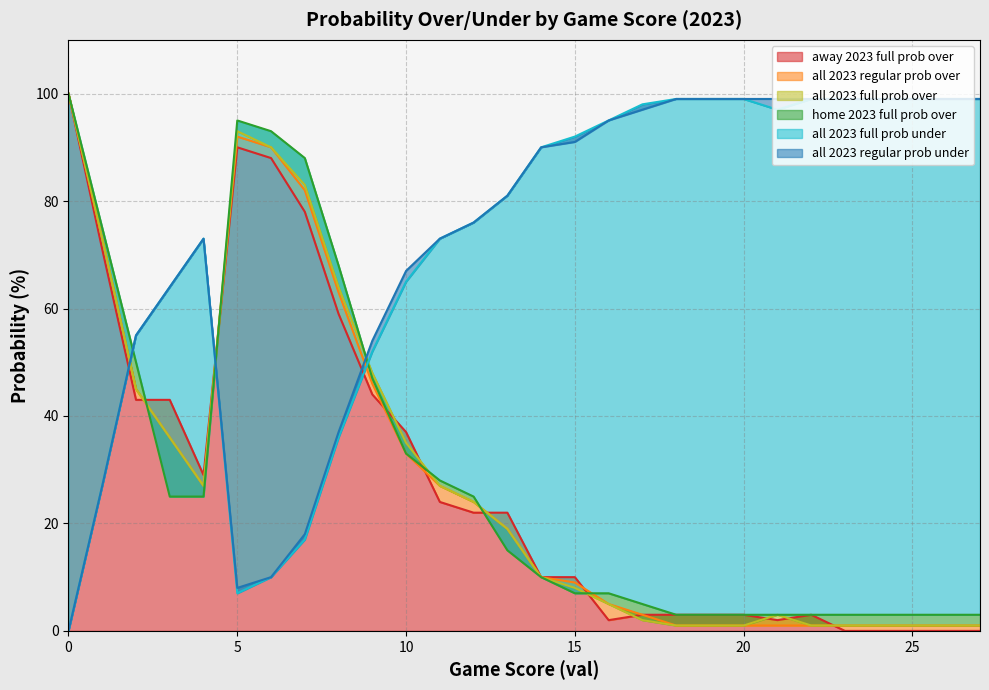

What is the value of the all 2023 full prob over point at the 10th from the left?

48